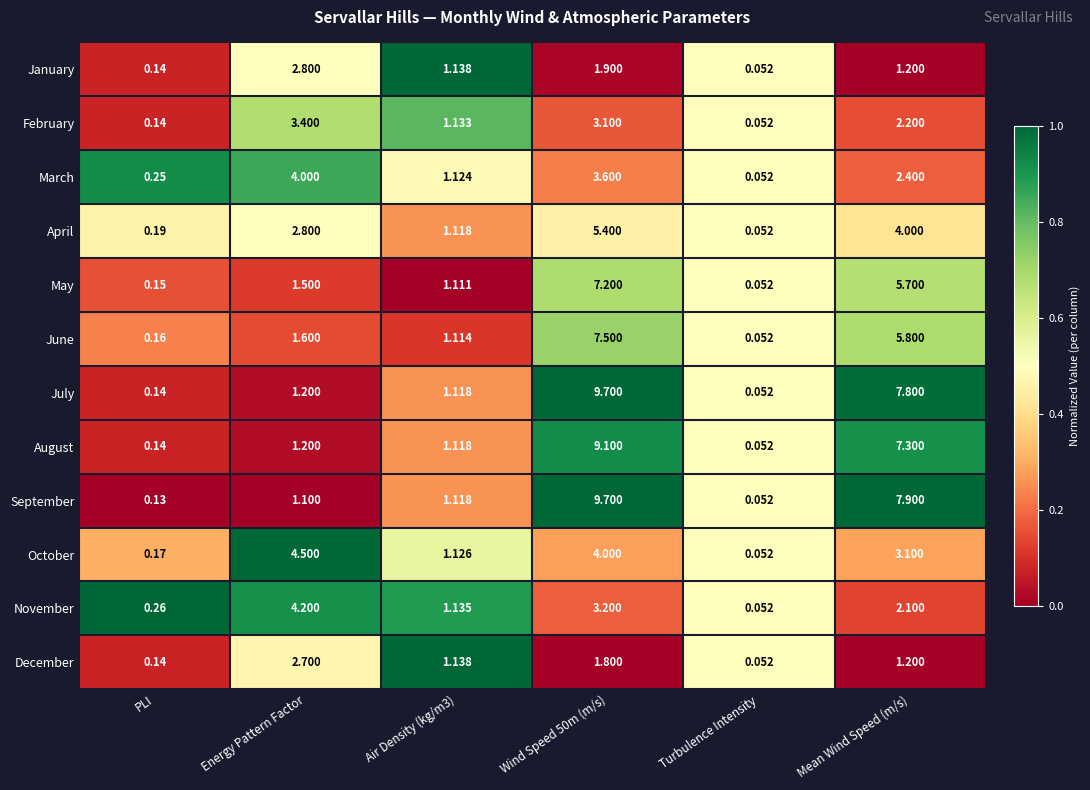

Between PLI and Turbulence Intensity, which series saw the biggest shift?

November